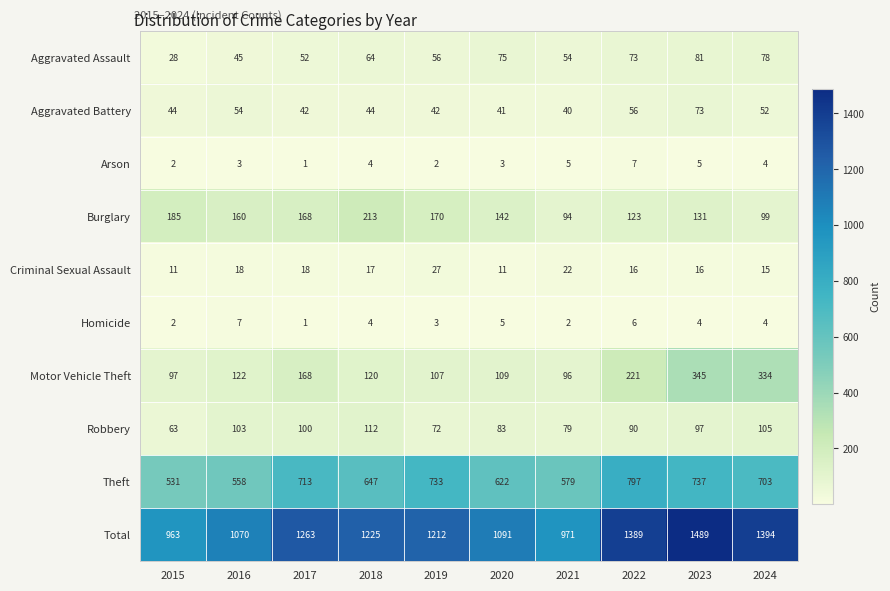

Rank the categories by Burglary value from highest to lowest.

2018, 2015, 2019, 2017, 2016, 2020, 2023, 2022, 2024, 2021